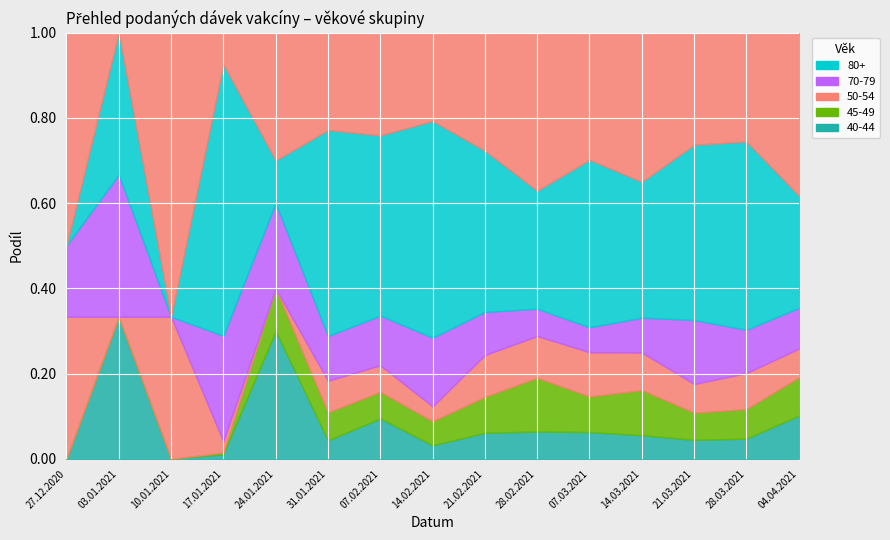

Which has a higher value, 14.02.2021 or 31.01.2021?

14.02.2021